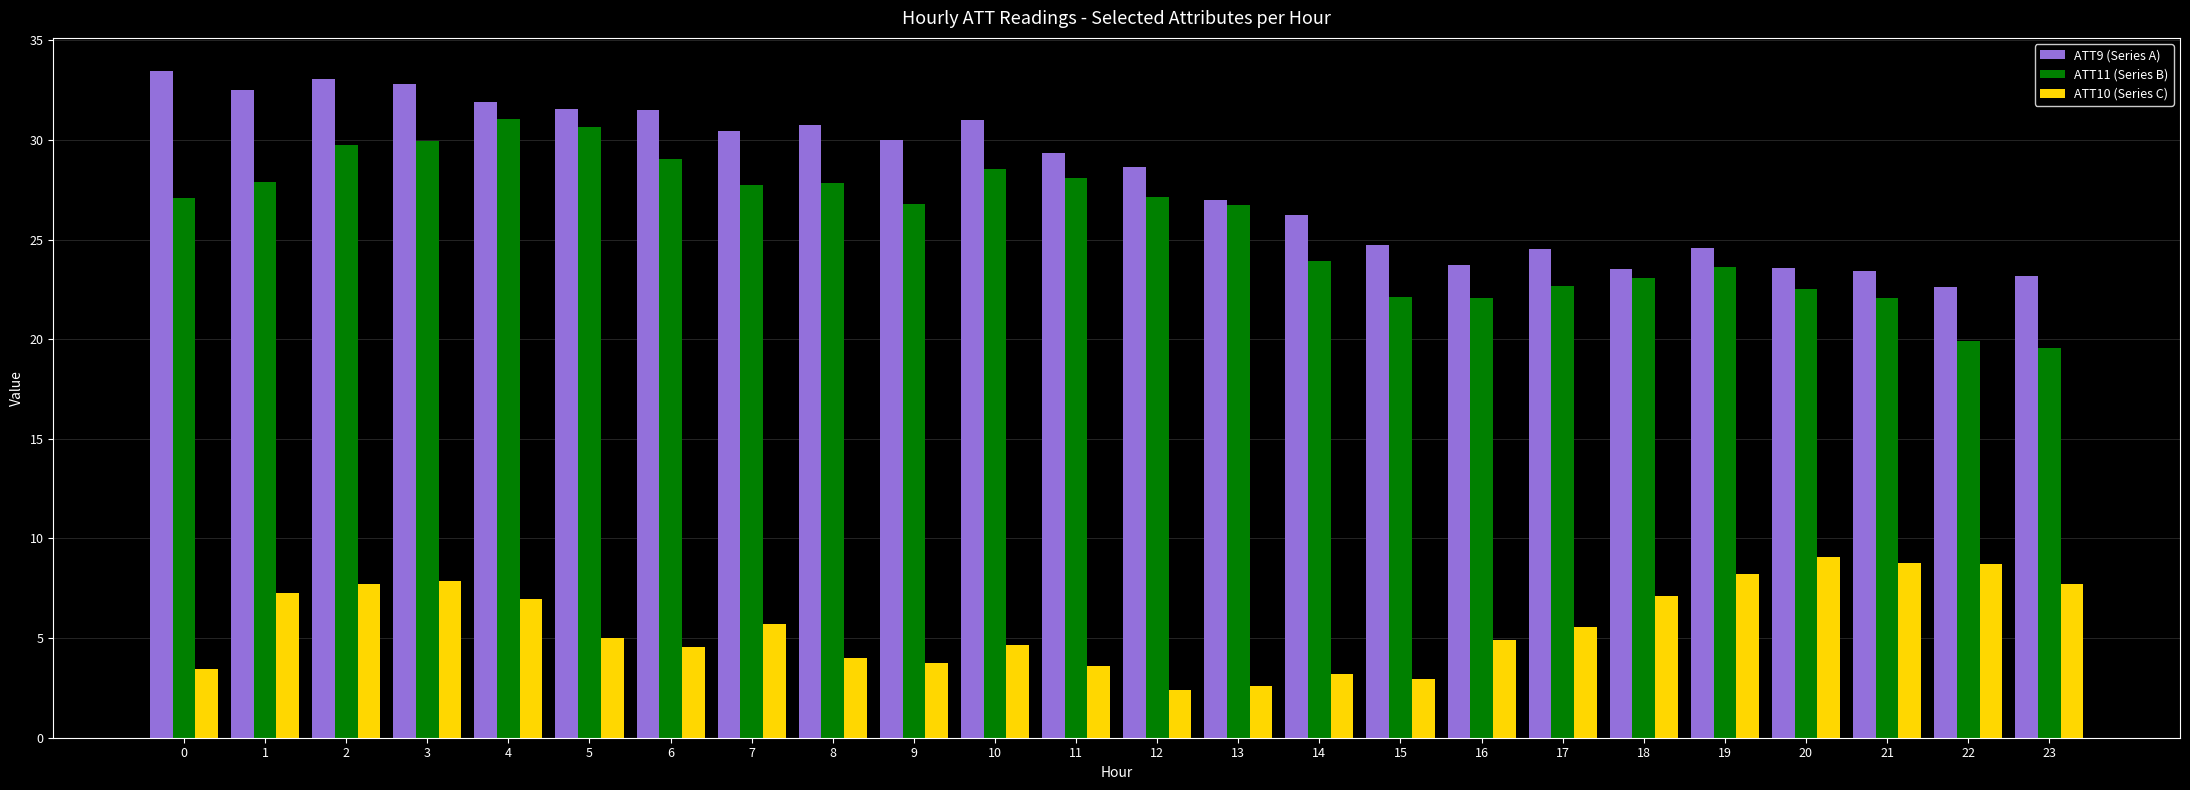

What is the difference between the highest and lowest values at 4?

24.9